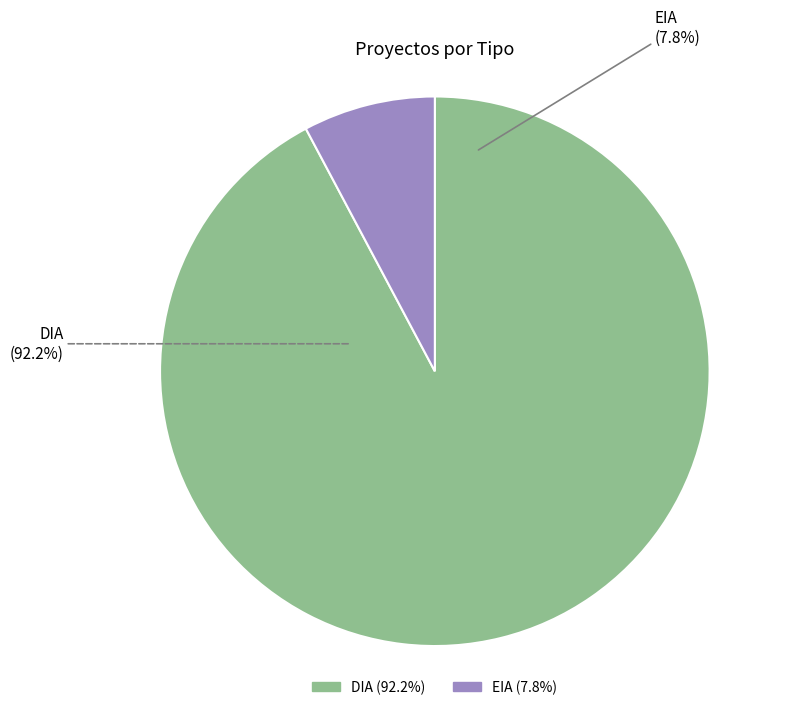

True or false: DIA accounts for 92% of the total.

True